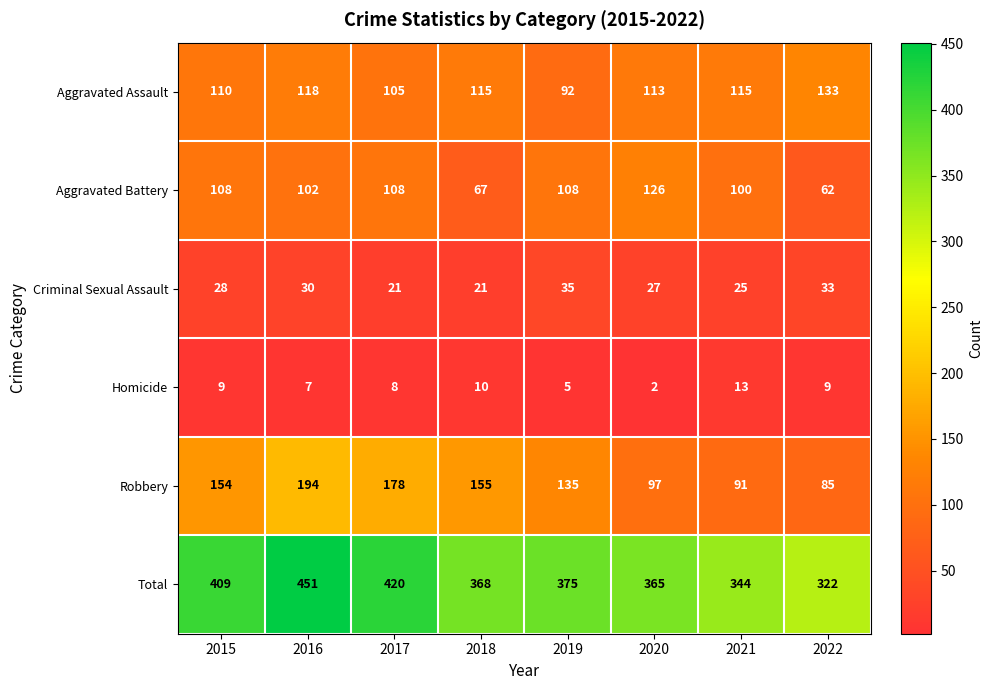

What is the difference between the second highest and minimum values in the Criminal Sexual Assault series?

12